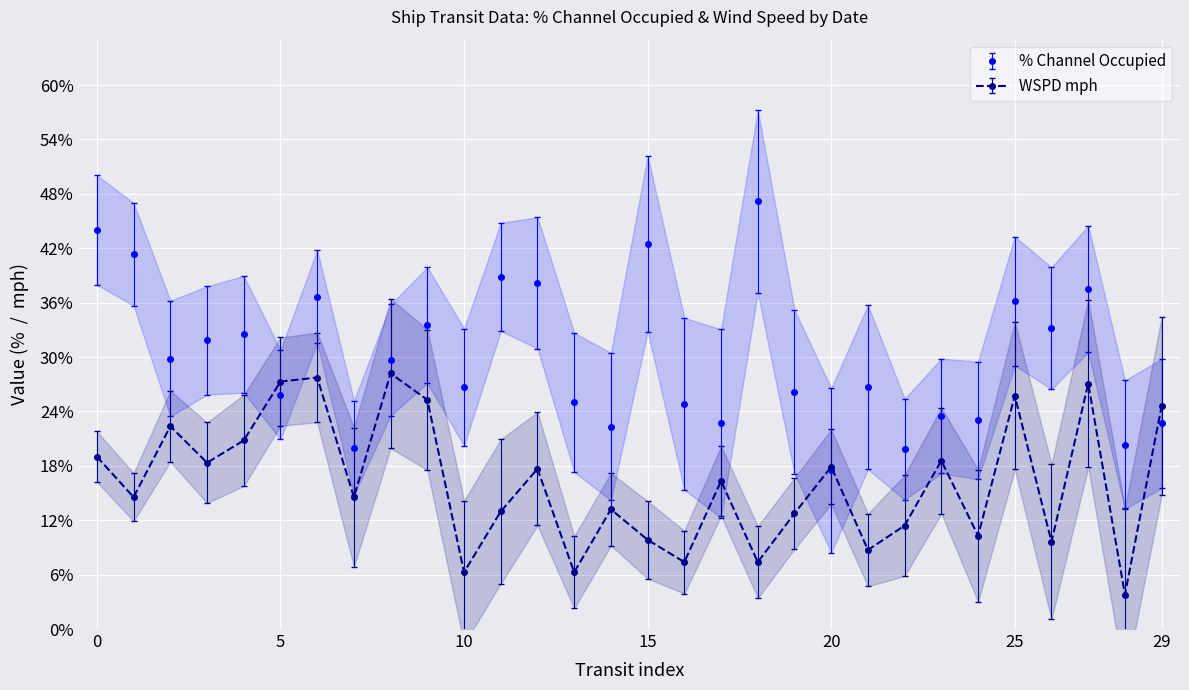

Reading left to right, list all the values displayed in this chart.

% Channel Occupied: 44.0	41.3	29.8	31.8	32.5	25.8	36.7	20.0	29.7	33.5	26.7	38.8	38.2	25.0	22.3	42.5	24.8	22.7	47.2	26.2	17.5	26.7	19.8	23.5	23.0	36.2	33.2	37.5	20.3	22.7
WSPD mph: 19.0	14.5	22.4	18.3	20.8	27.3	27.7	14.5	28.2	25.3	6.3	13.0	17.7	6.3	13.2	9.8	7.4	16.3	7.4	12.8	17.9	8.7	11.4	18.6	10.3	25.7	9.6	27.1	3.8	24.6